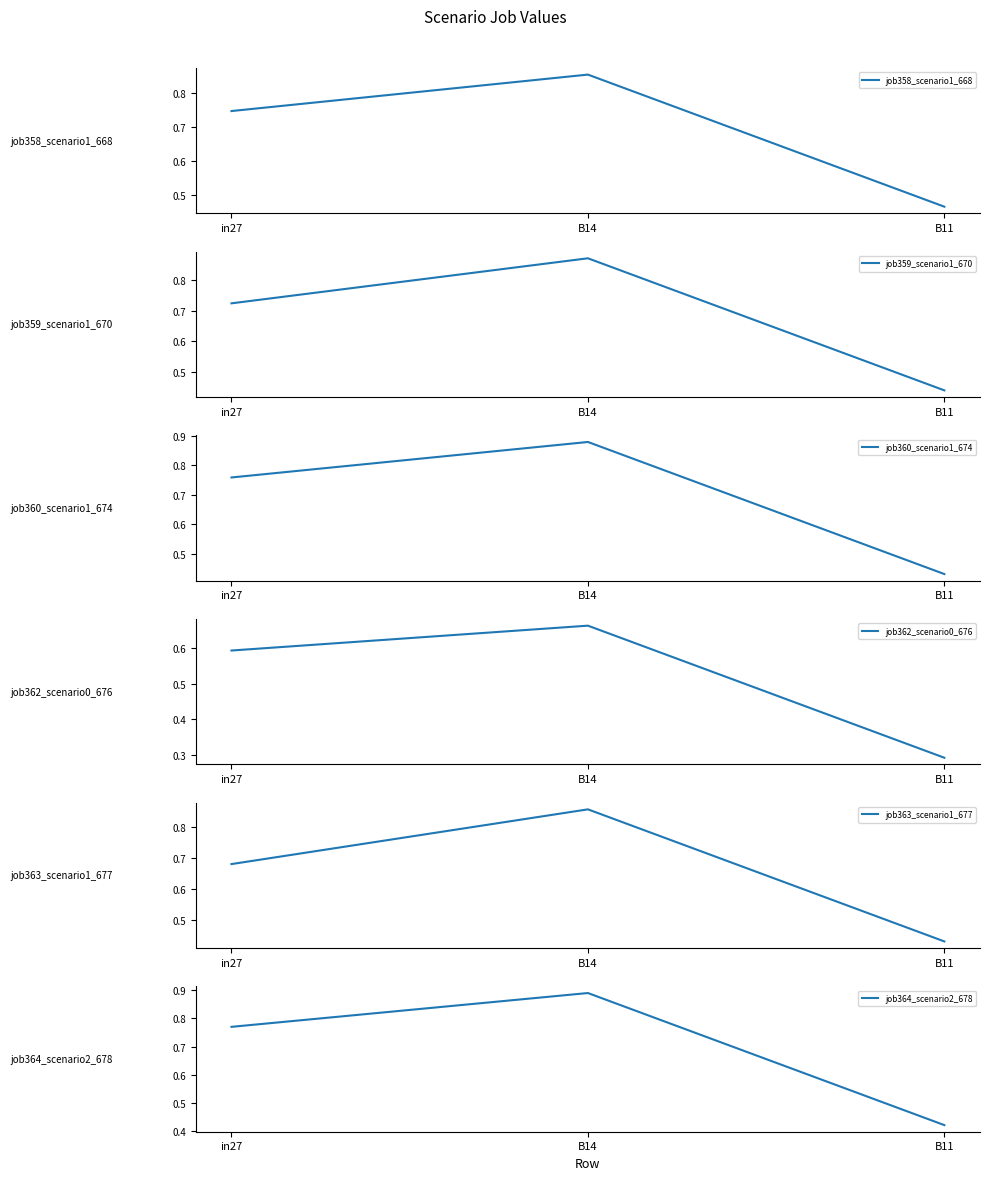

Reading left to right, what are all the values shown in this chart?

job358_scenario1_668: 0.7	0.9	0.5
job359_scenario1_670: 0.7	0.9	0.4
job360_scenario1_674: 0.8	0.9	0.4
job362_scenario0_676: 0.6	0.7	0.3
job363_scenario1_677: 0.7	0.9	0.4
job364_scenario2_678: 0.8	0.9	0.4